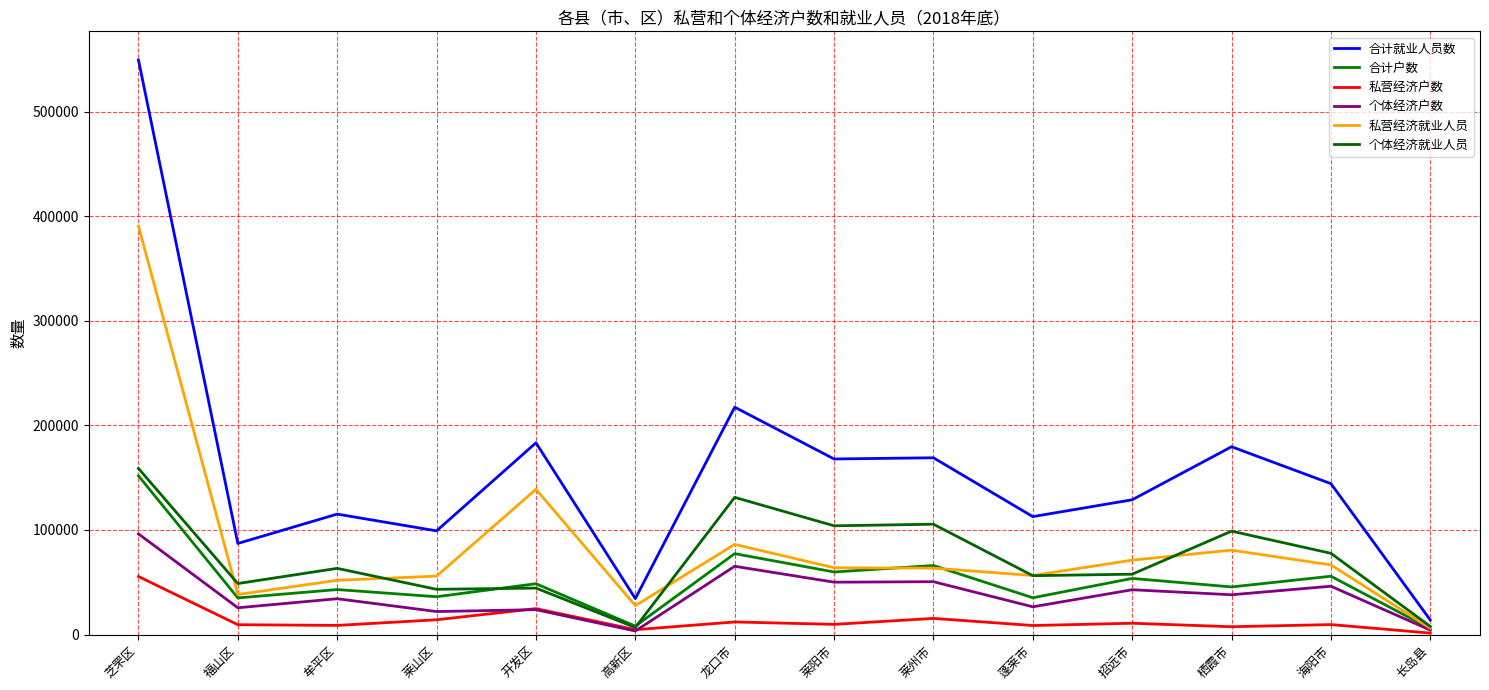

True or false: 个体经济就业人员 and 合计就业人员数 intersect in this chart.

False